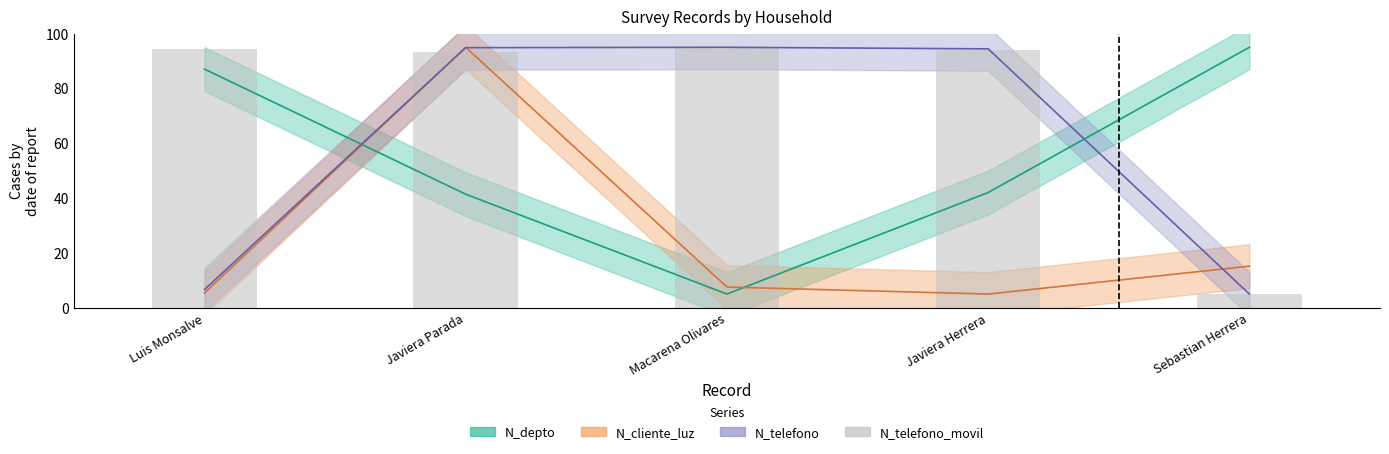

What is the maximum value shown in the chart?

95.0